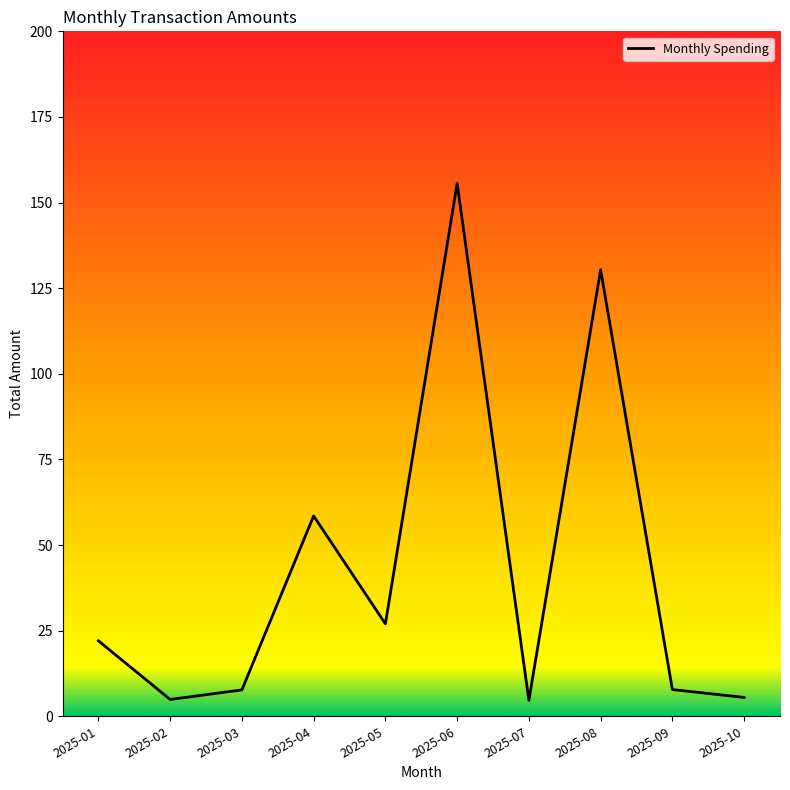

Which has a higher value, 2025-03 or 2025-01?

2025-01